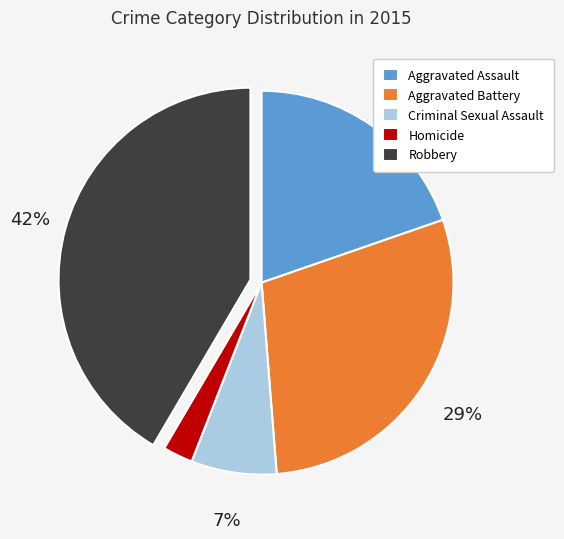

Which category has the biggest portion of the pie?

Robbery